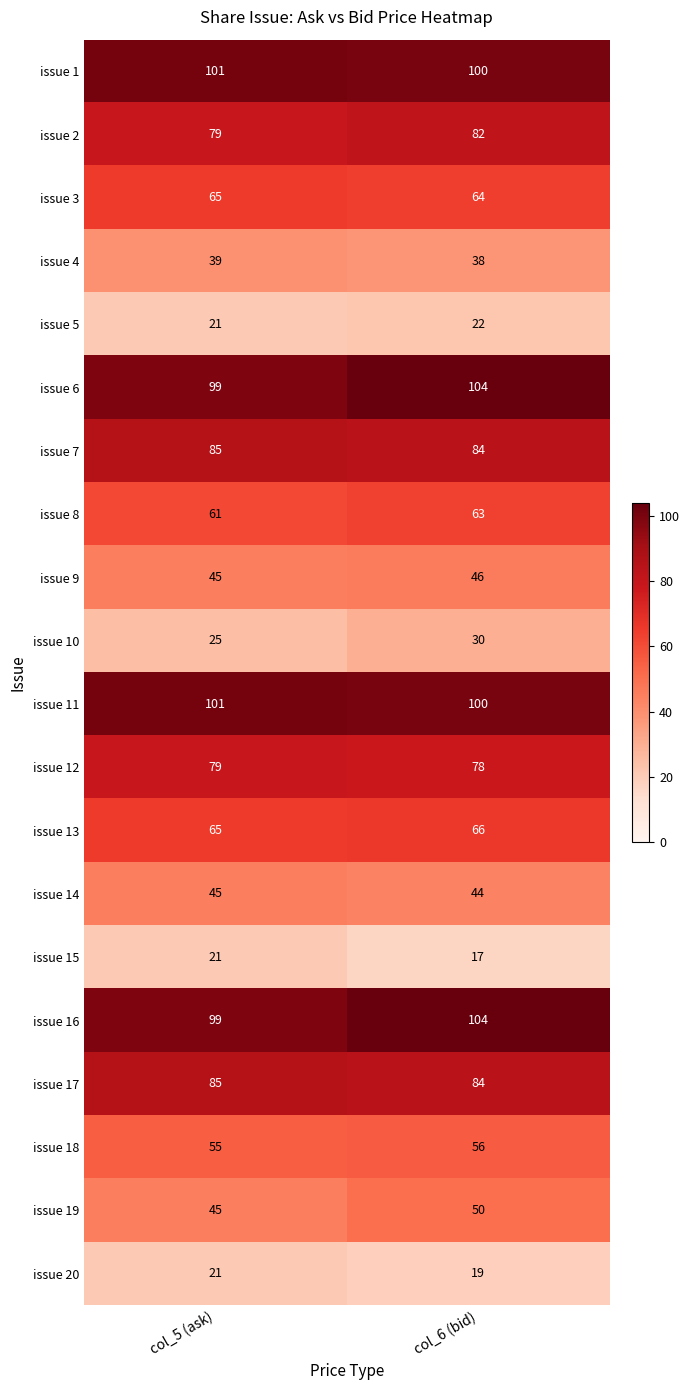

Which label corresponds to the largest value in the chart?

col_6 (bid)